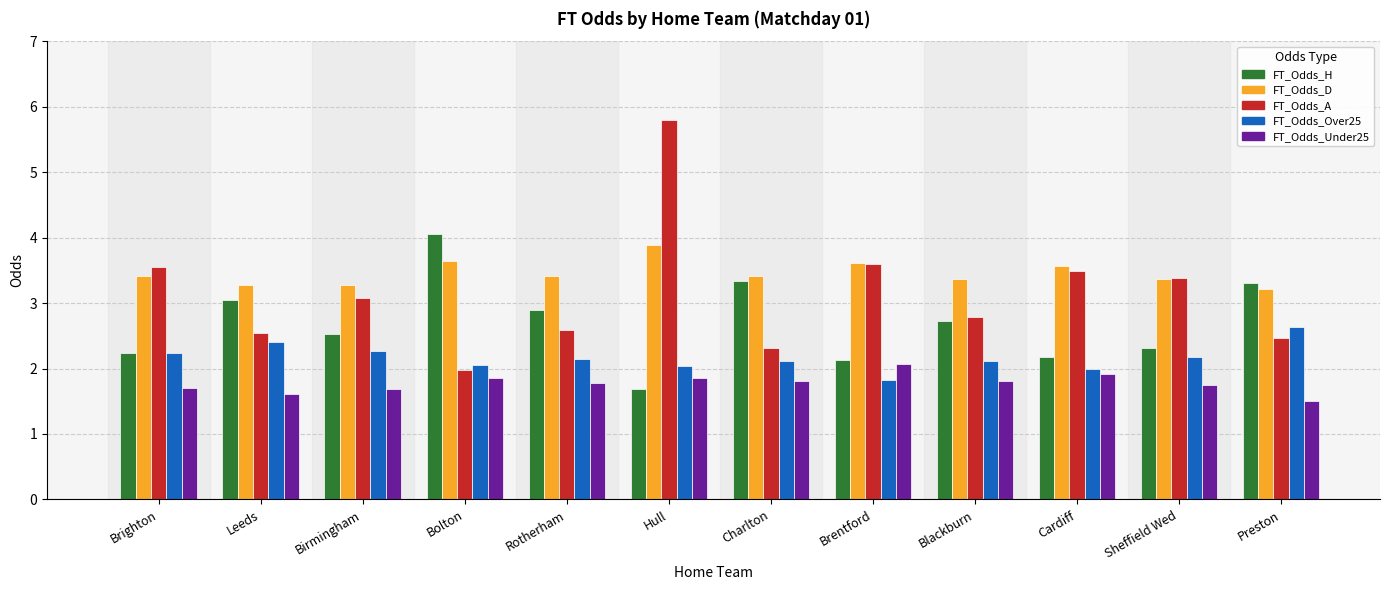

Which series changed the most between Bolton and Charlton?

FT_Odds_H